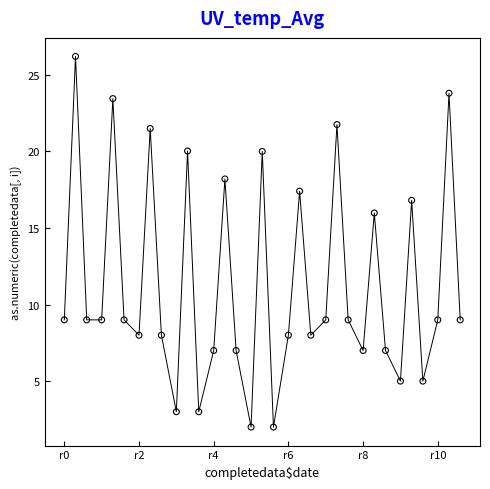

What is the range of X values (max minus min)?

10.6